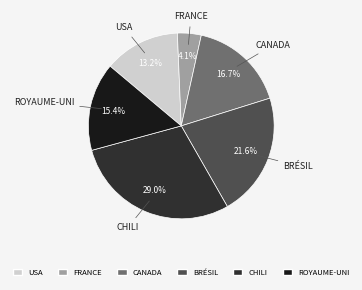

Is there any slice that represents more than half of the pie?

No